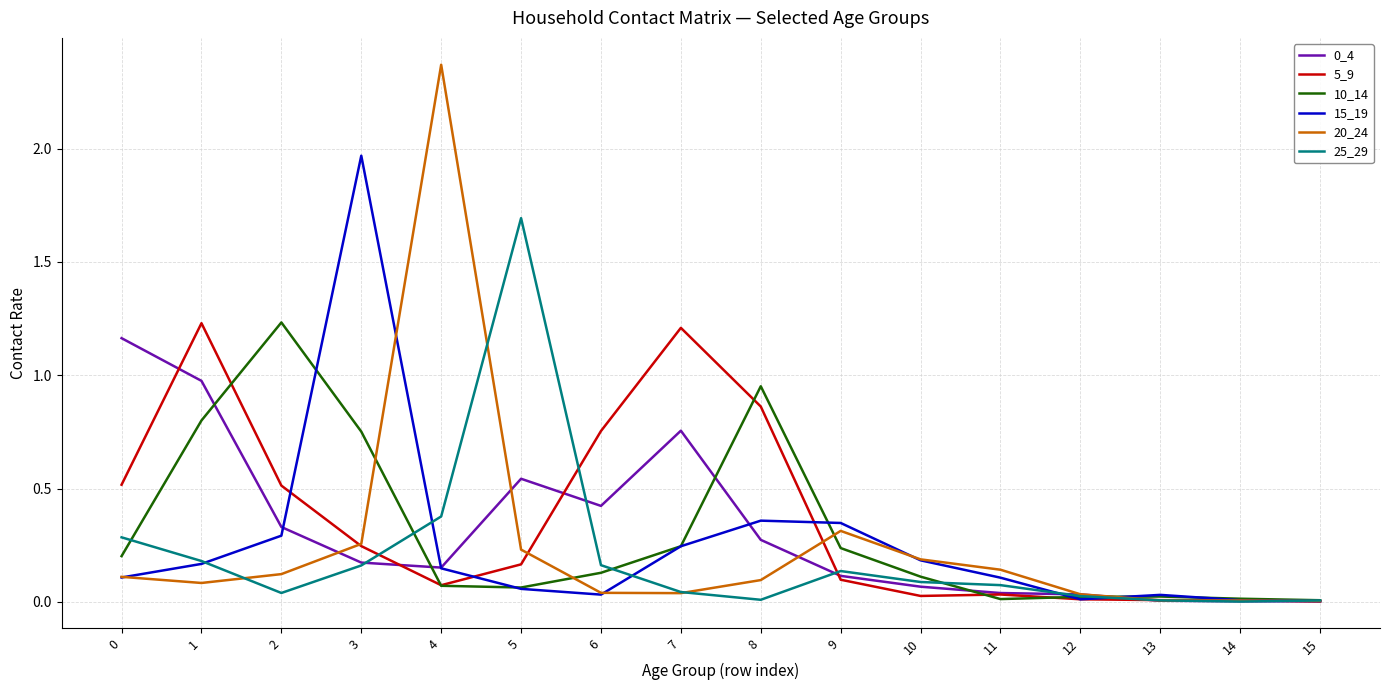

Count the number of categories in the chart.

16